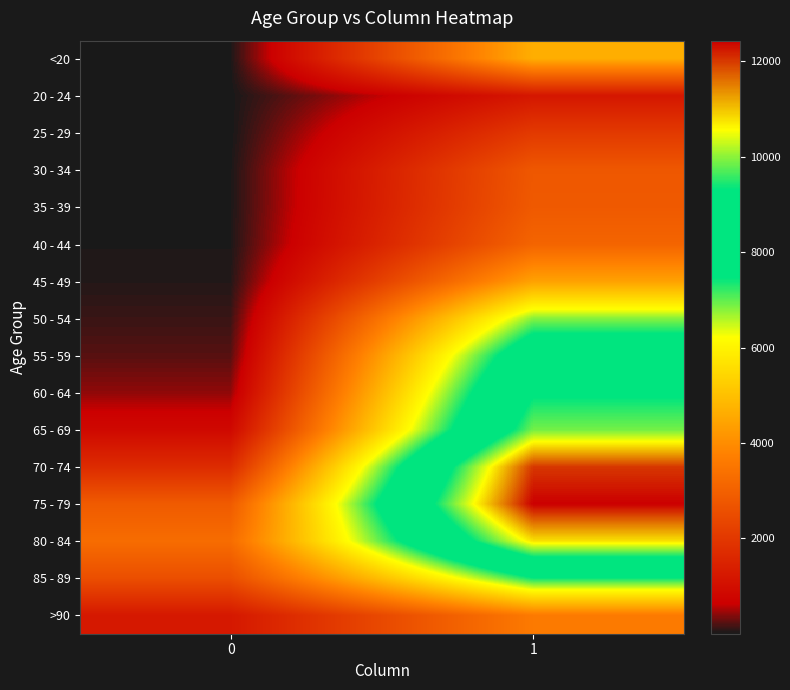

Rank the series by their maximum value, from lowest to highest.

20 - 24, 25 - 29, 30 - 34, 35 - 39, 40 - 44, >90, 45 - 49, <20, 50 - 54, 85 - 89, 55 - 59, 60 - 64, 65 - 69, 80 - 84, 70 - 74, 75 - 79